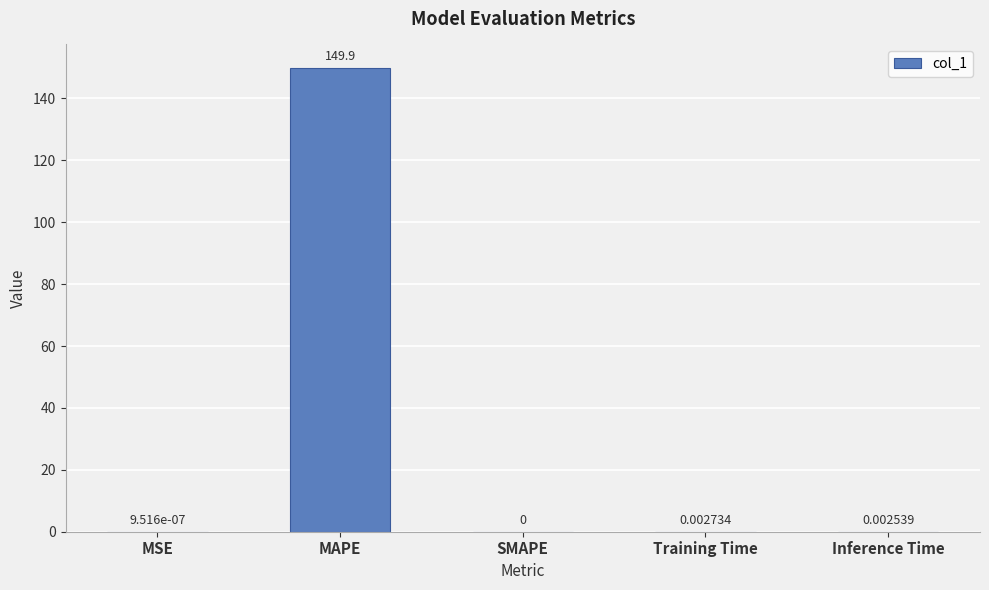

What is the maximum value shown in the chart?

149.9